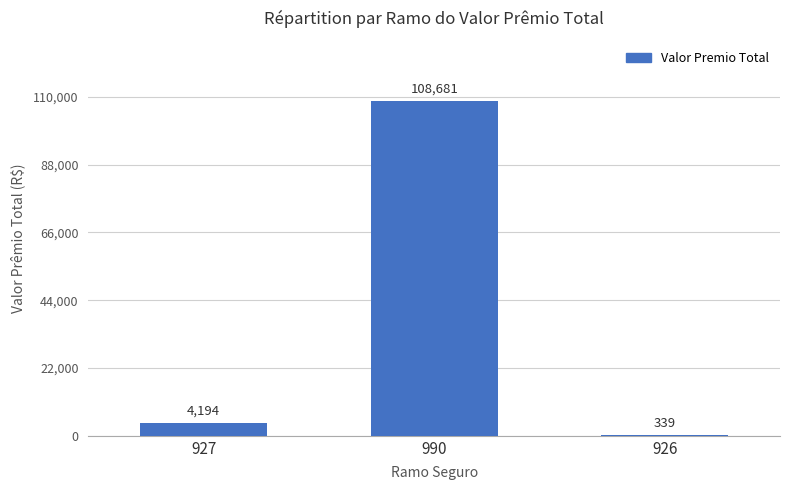

Are the bars horizontal?

No